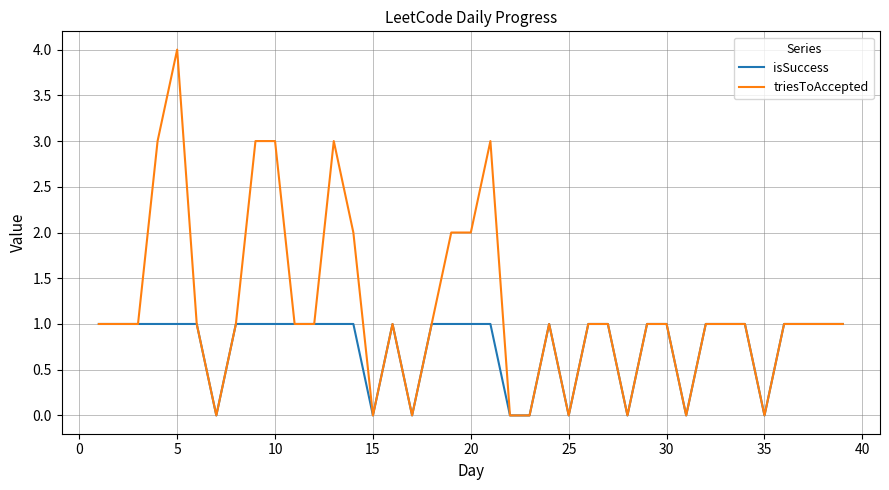

Reading left to right, transcribe all the data shown in this chart.

isSuccess: 1	1	1	1	1	1	0	1	1	1	1	1	1	1	0	1	0	1	1	1	1	0	0	1	0	1	1	0	1	1	0	1	1	1	0	1	1	1	1
triesToAccepted: 1	1	1	3	4	1	0	1	3	3	1	1	3	2	0	1	0	1	2	2	3	0	0	1	0	1	1	0	1	1	0	1	1	1	0	1	1	1	1